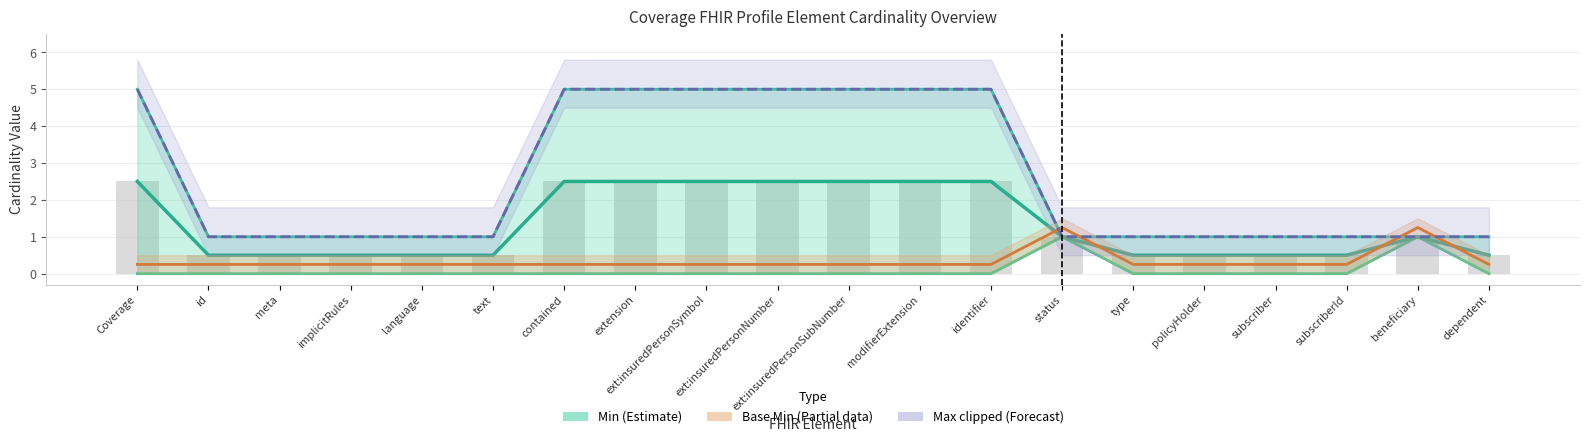

What is the label of the 7th bar from the left?

contained